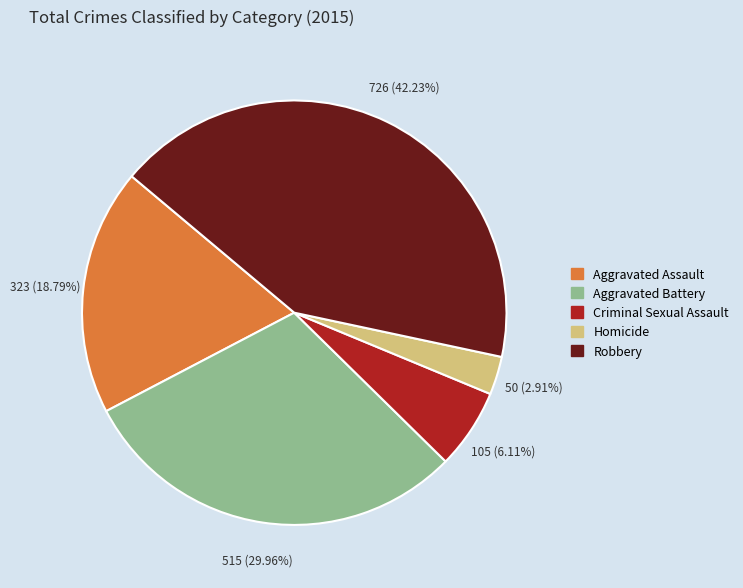

What percentage is the Homicide slice, to the nearest percent?

3%